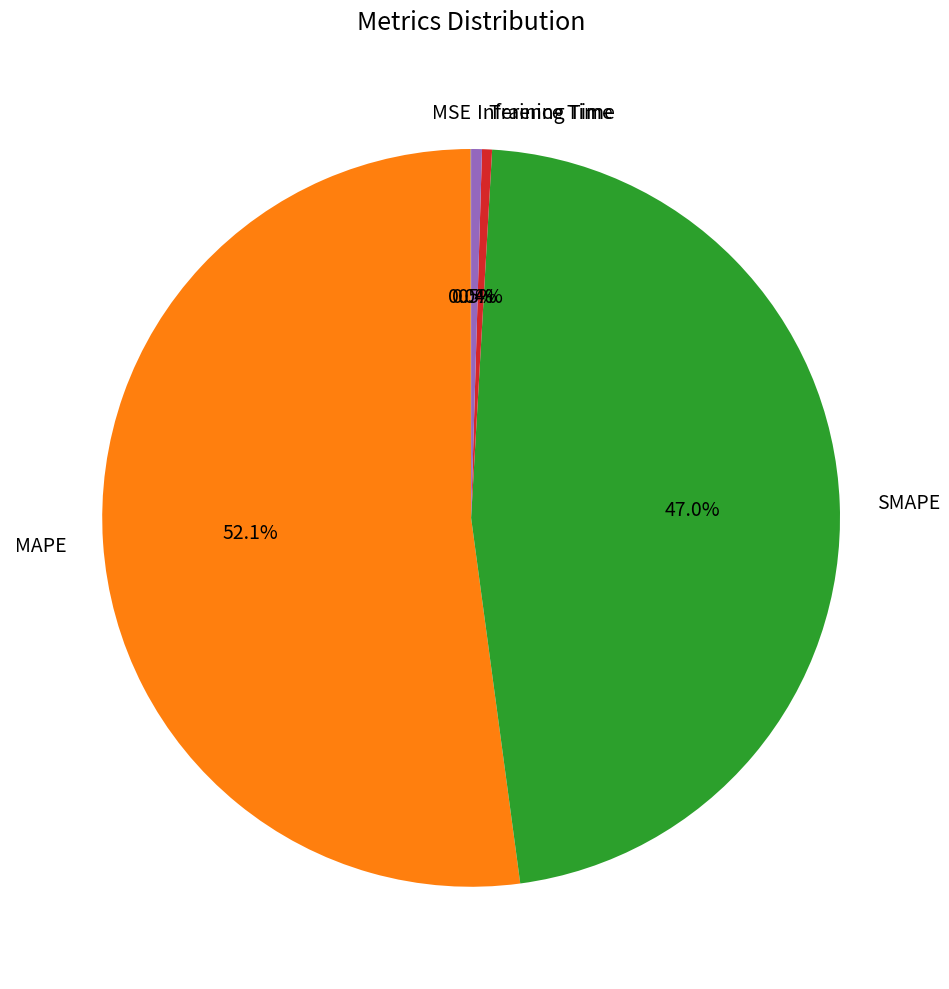

What percentage is NOT represented by MAPE?

47.9%